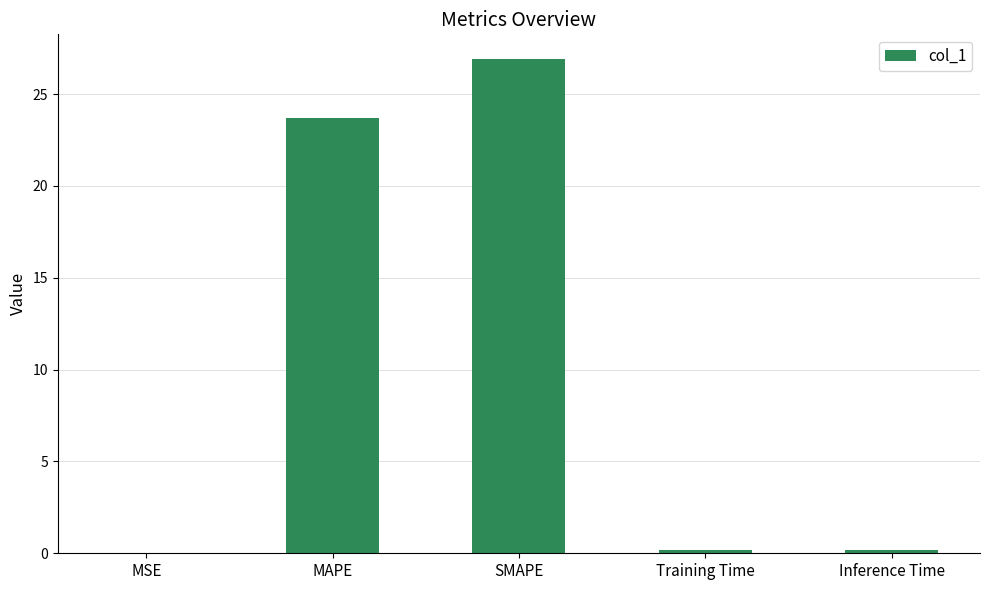

The chart shows a value of 0.0 at MSE. True or false?

True